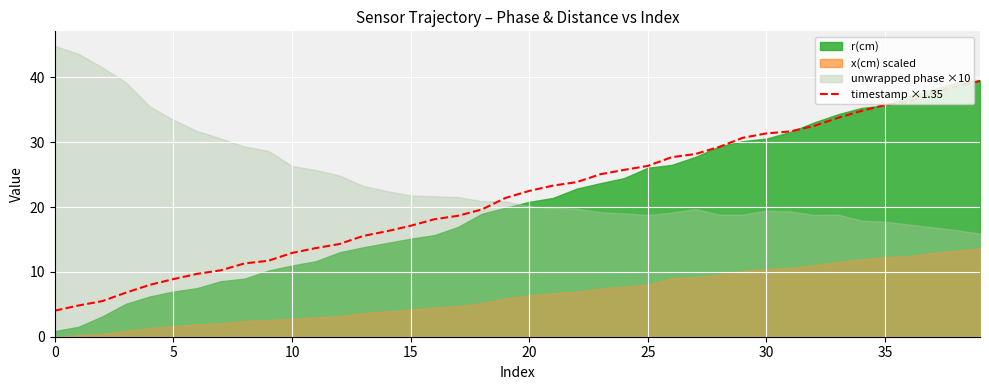

Count the number of categories in the chart.

40